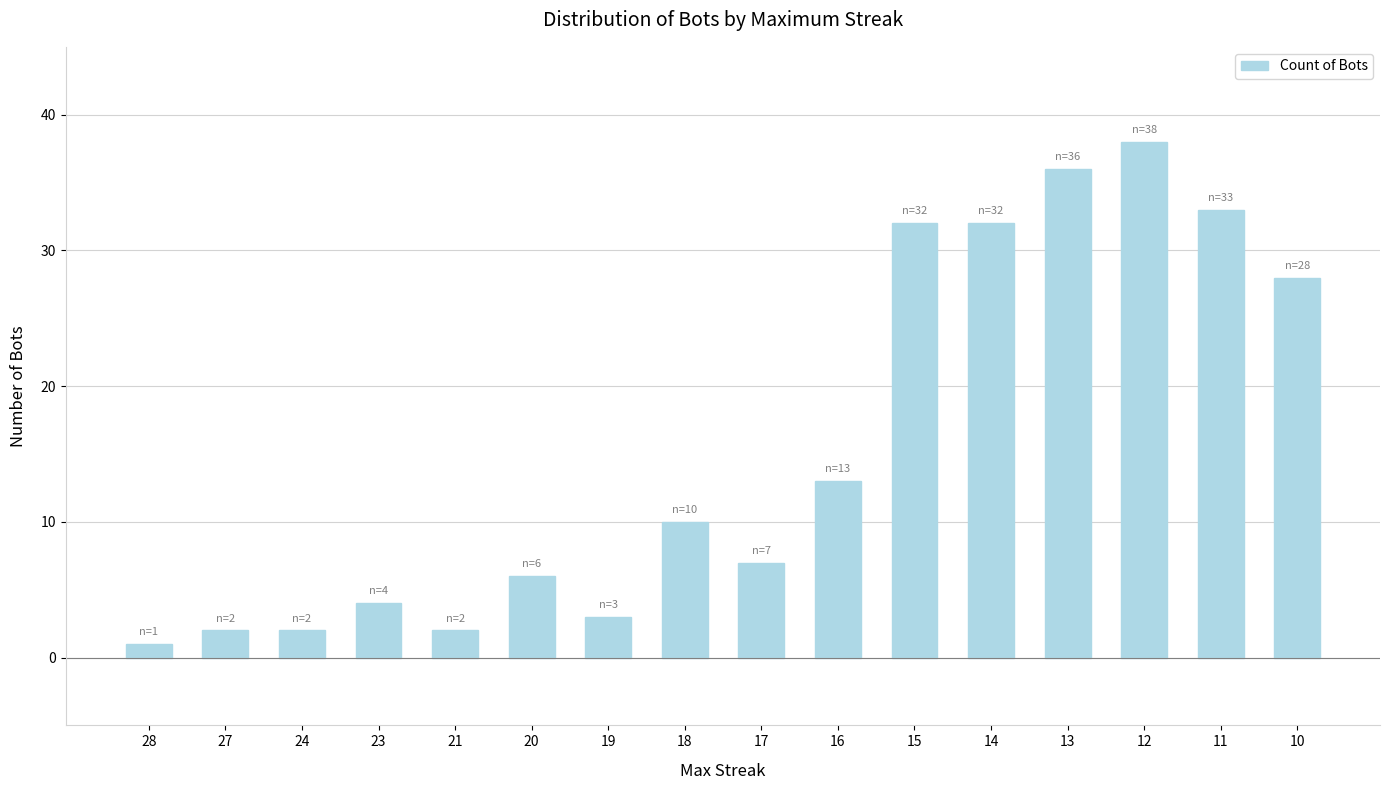

What is the smallest value displayed?

1